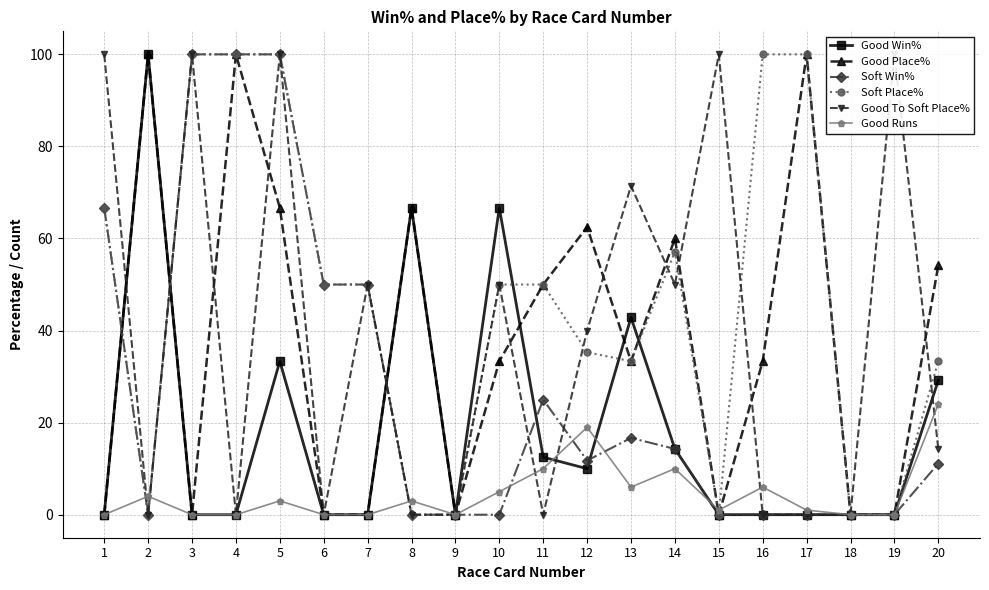

At which label does Good Runs first exceed 3?

2